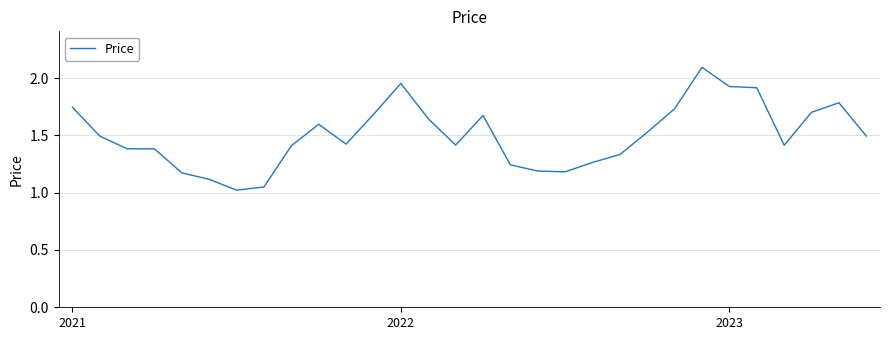

What is the greatest value displayed?

2.1